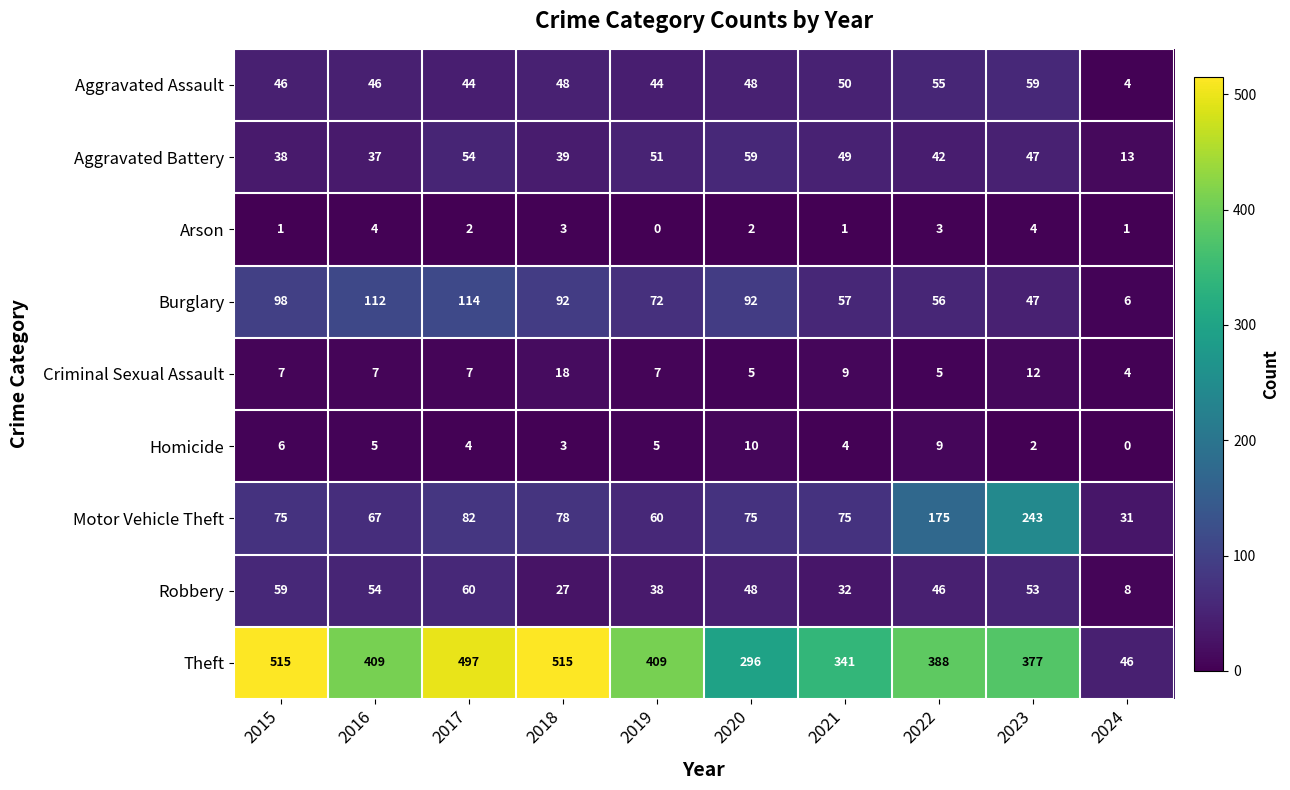

What is the average value of the Homicide series?

5